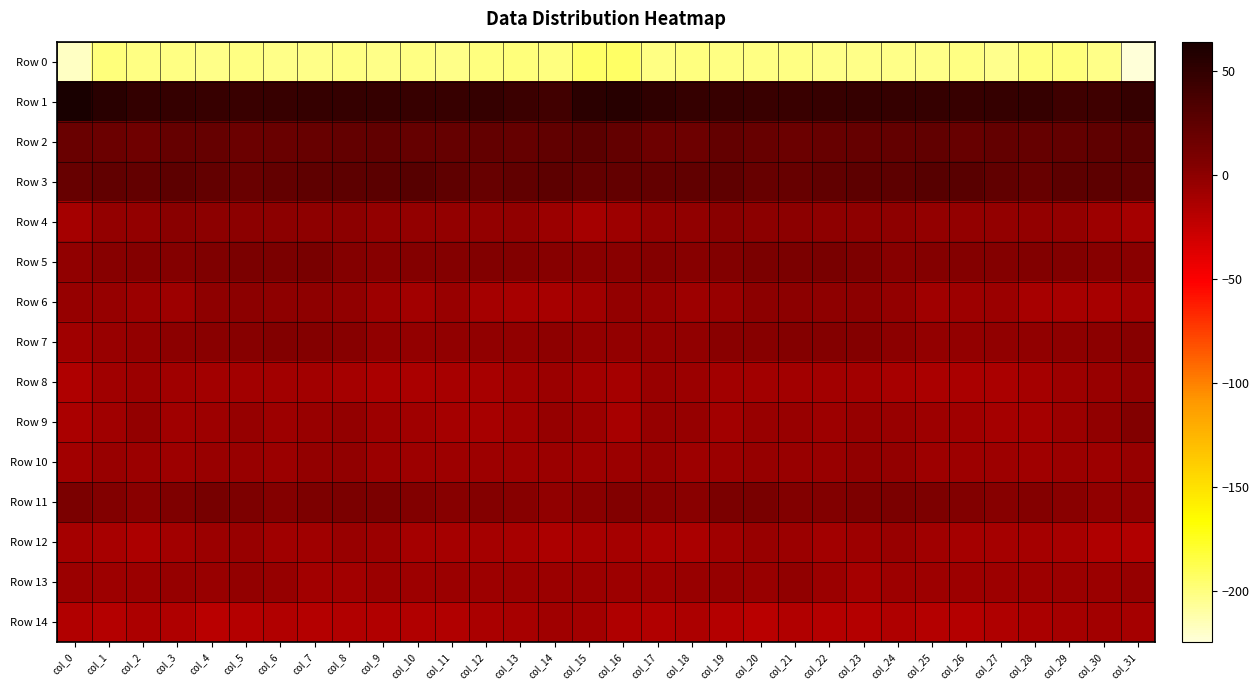

At col_8, list the series in order from largest to smallest.

Row 1, Row 3, Row 2, Row 11, Row 5, Row 7, Row 4, Row 6, Row 10, Row 9, Row 12, Row 13, Row 8, Row 14, Row 0